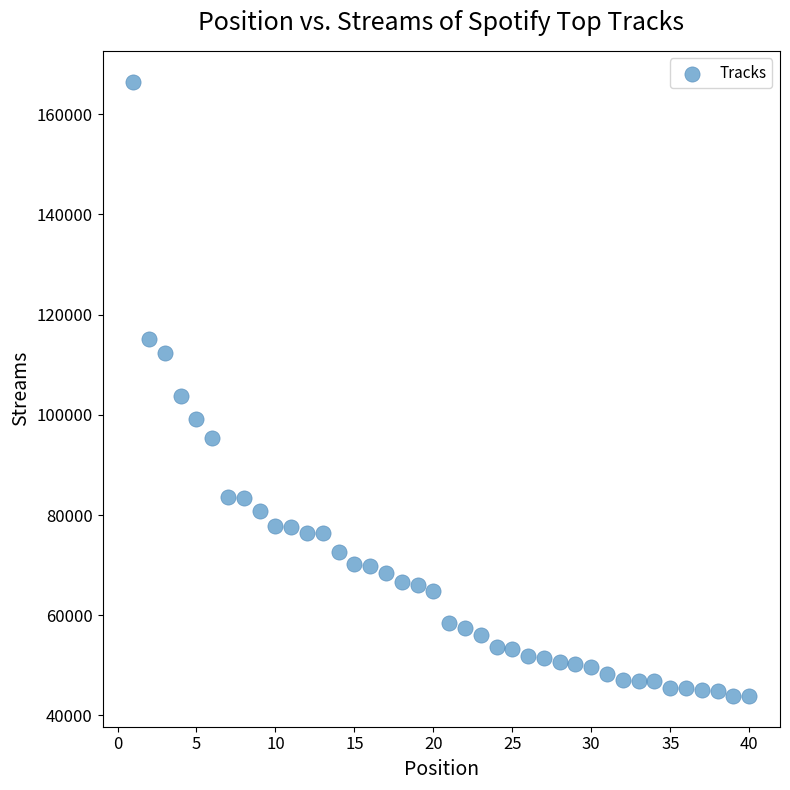

What is the range of X values (max minus min)?

39